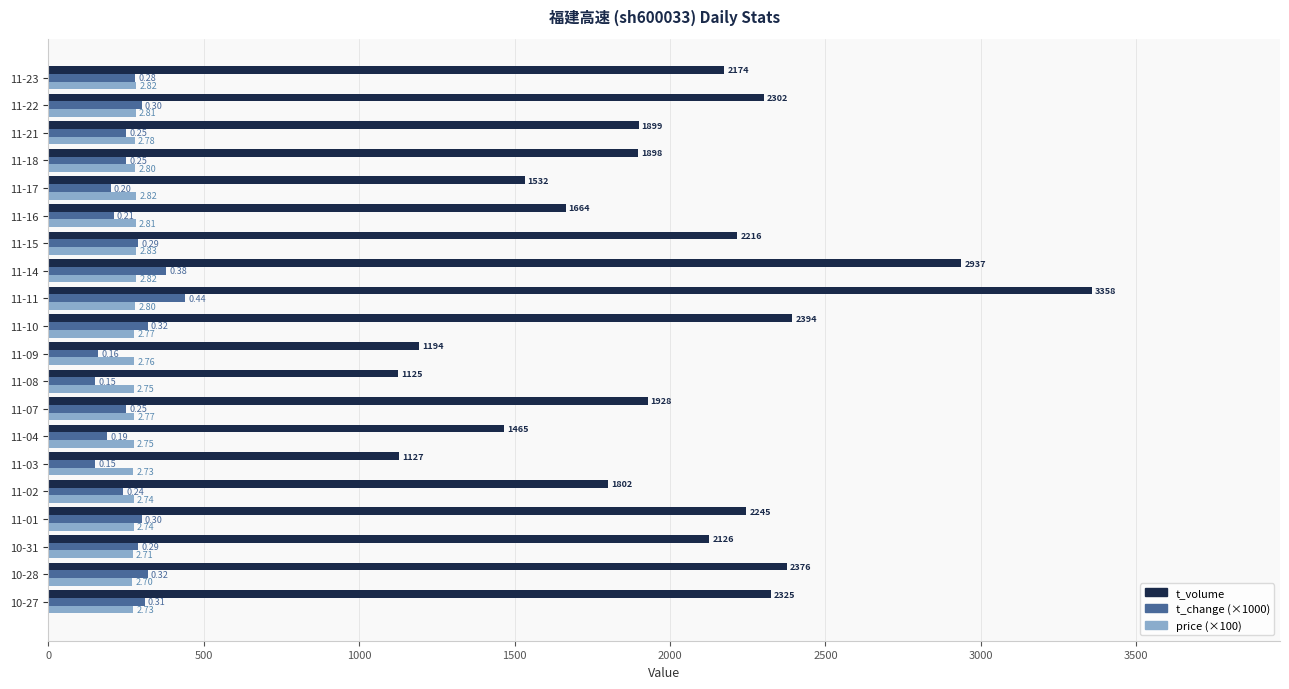

What are all the series names shown in the legend?

t_volume, t_change (×1000), price (×100)